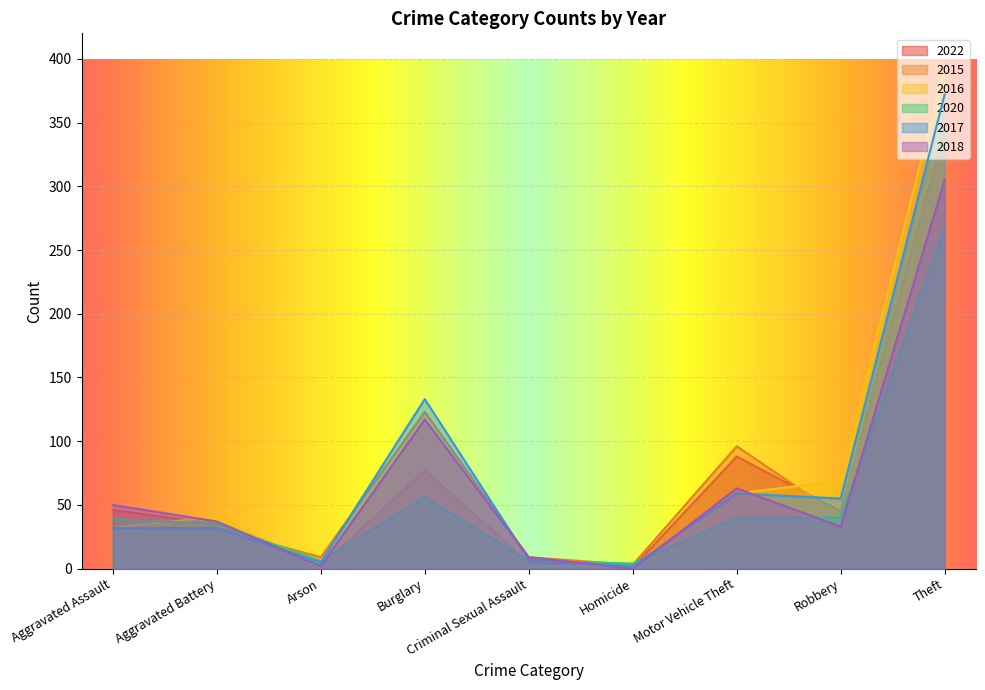

What is the average value of the 2016 series?

79